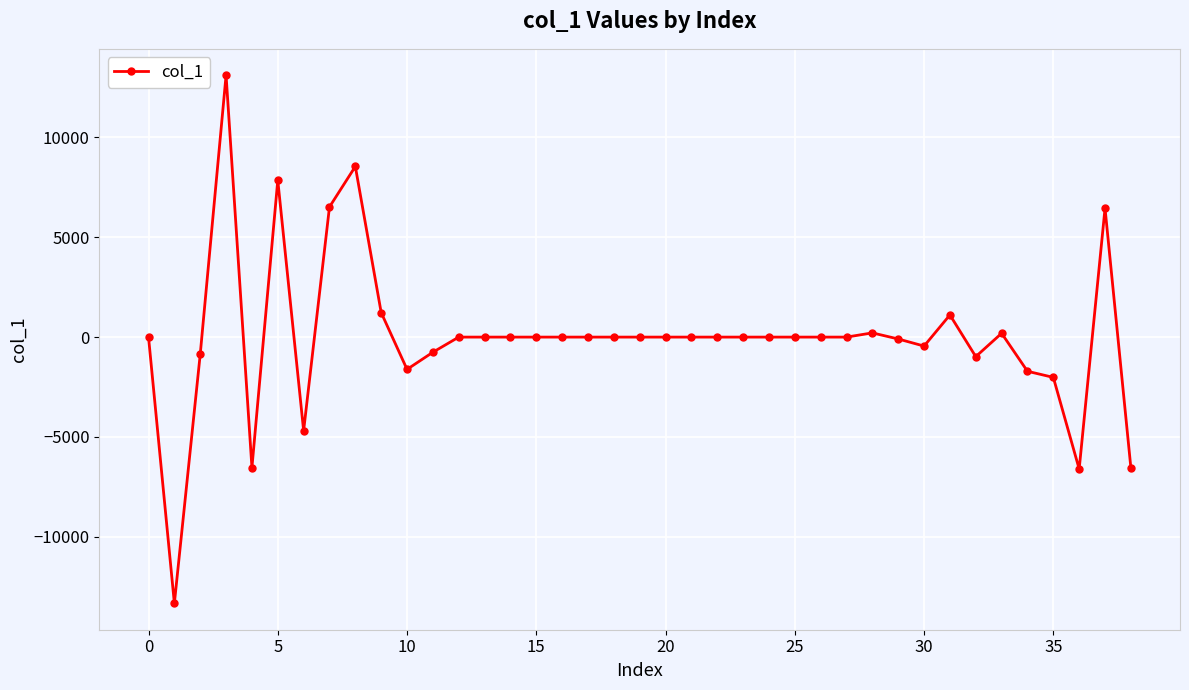

What is the difference between the maximum and minimum values?

26453.9